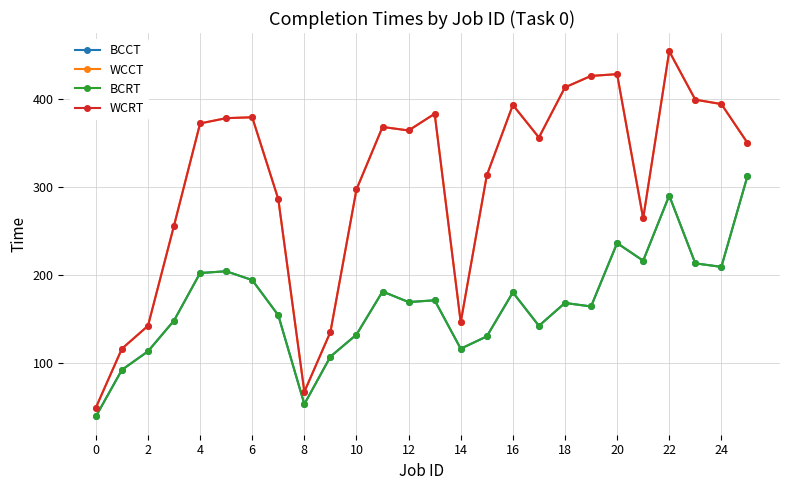

Which series has the widest spread of values?

WCCT